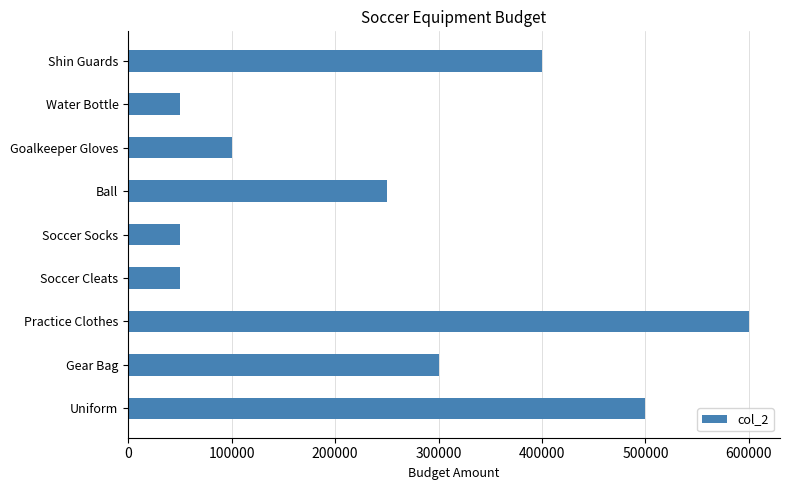

Reading bottom to top, transcribe all the data shown in this chart.

Uniform=500000	Gear Bag=300000	Practice Clothes=600000	Soccer Cleats=50000	Soccer Socks=50000	Ball=250000	Goalkeeper Gloves=100000	Water Bottle=50000	Shin Guards=400000